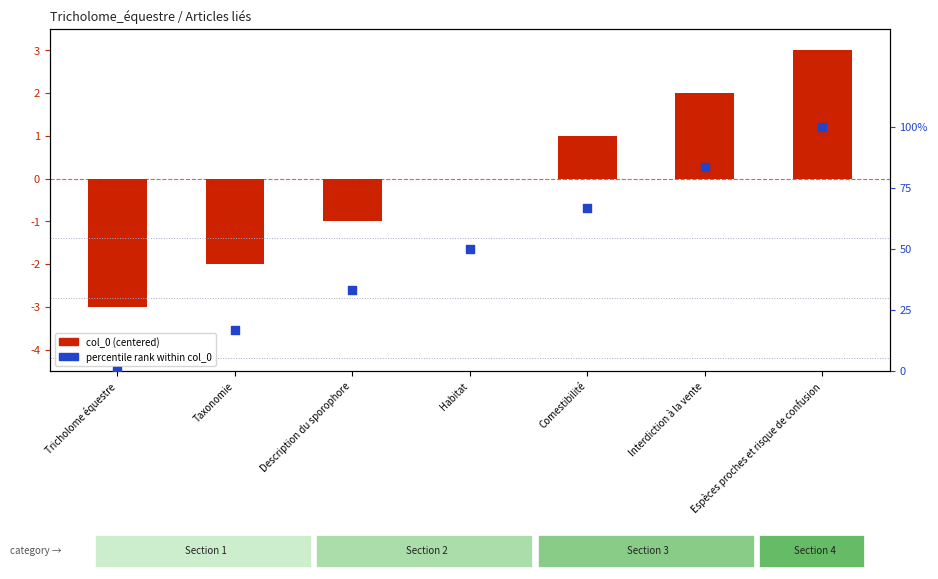

Is the value of percentile rank within col_0 at Espèces proches et risque de confusion greater than the value of col_0 (centered) at Espèces proches et risque de confusion?

Yes